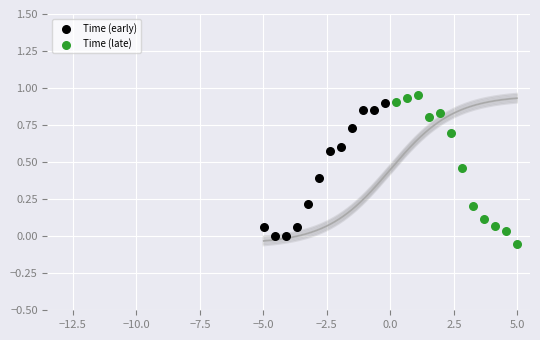

Which series has the widest spread of Y values?

Time (late)